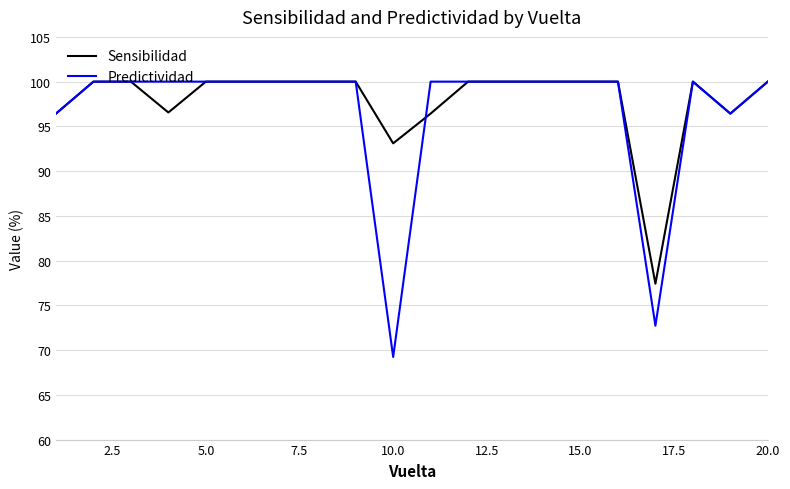

At how many categories does at least one series exceed 78?

19